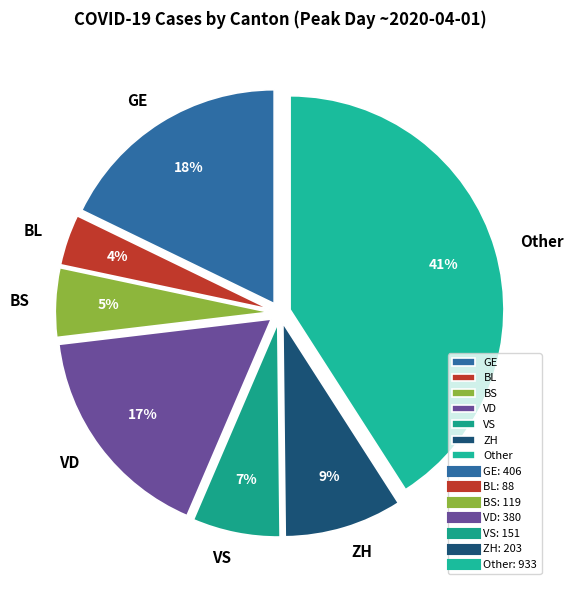

Is the sum of ZH and VS greater than half?

No